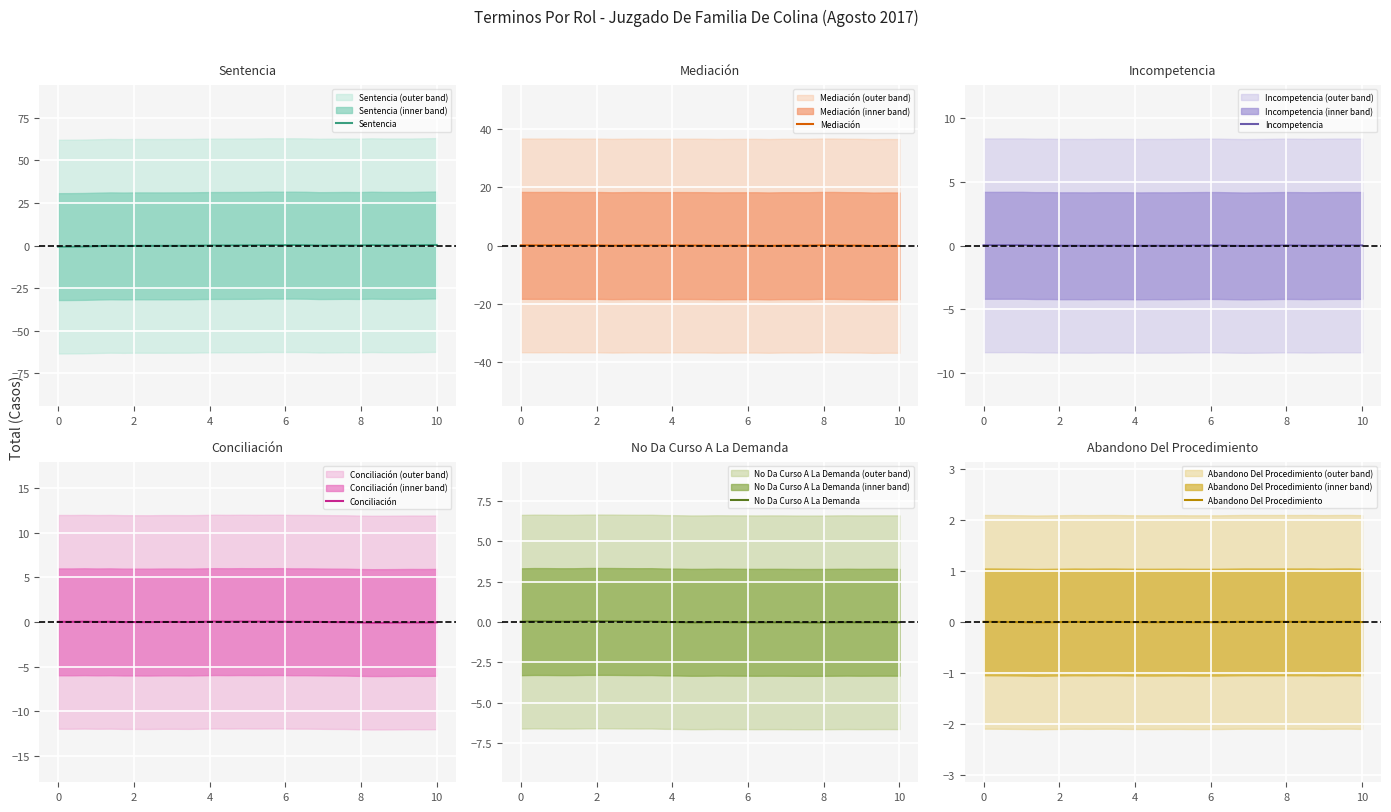

Which series has the largest range (max minus min)?

Sentencia